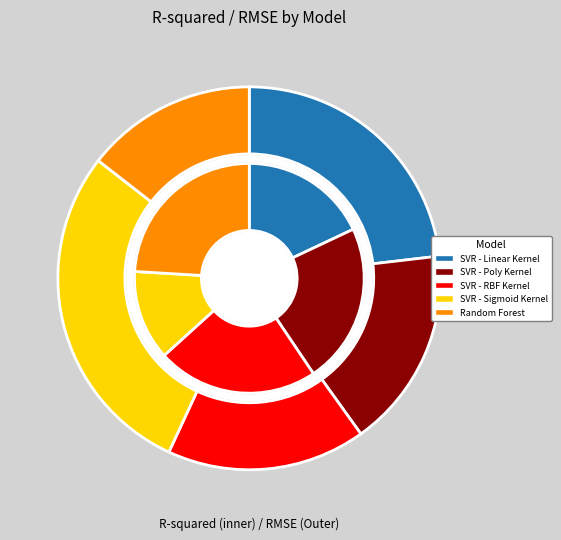

Which slice is the largest?

3